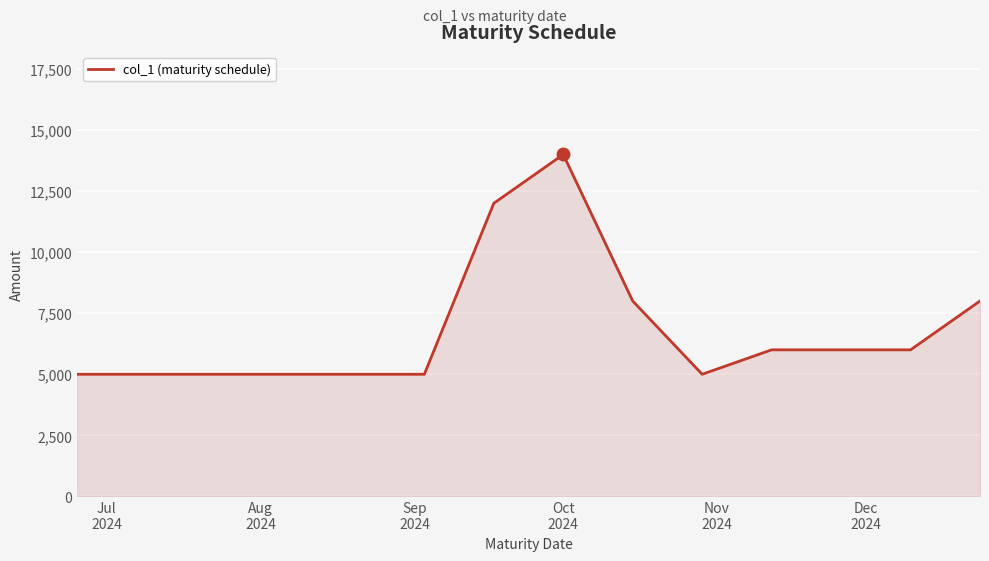

What is the greatest value displayed?

14000